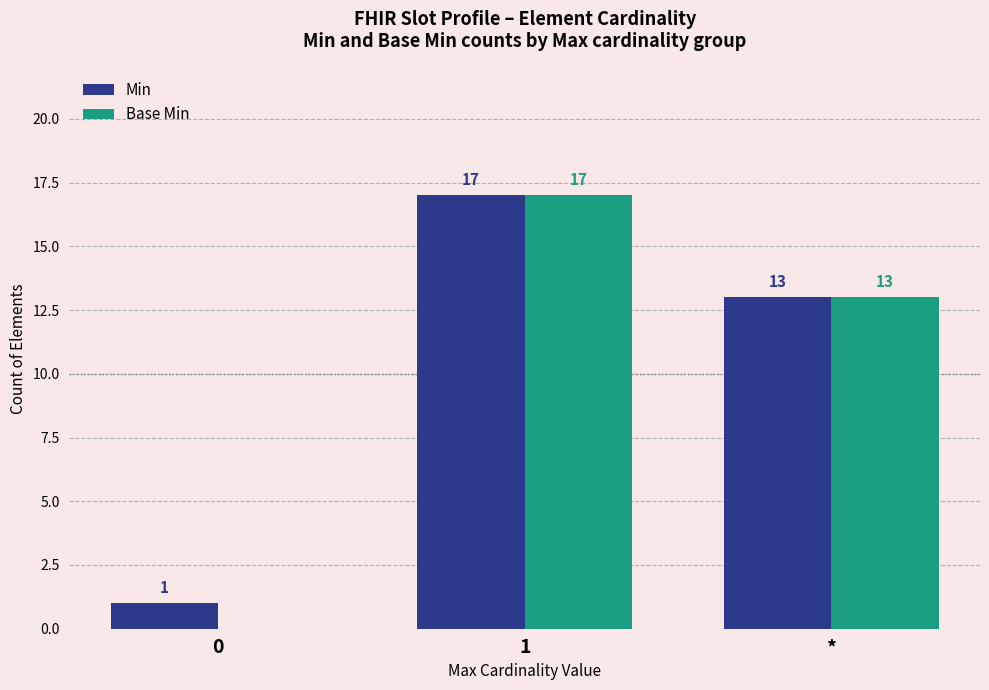

What is the difference between the Base Min values at * and 0?

13